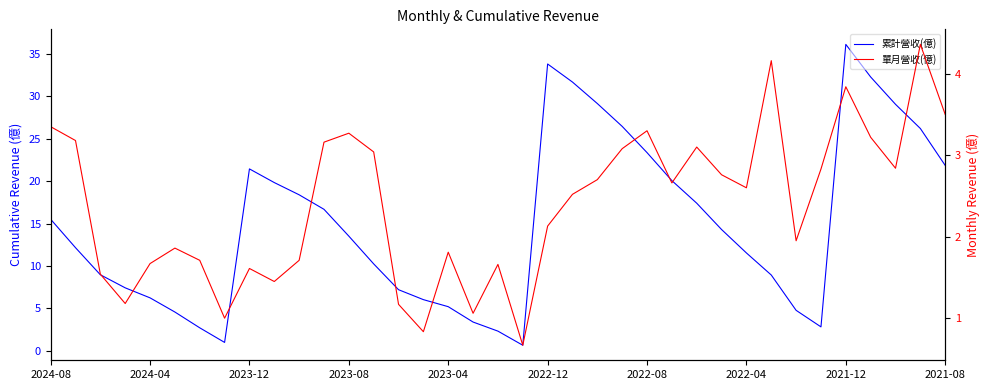

The value of 累計營收(億) at 35 is 37.3. True or false?

False